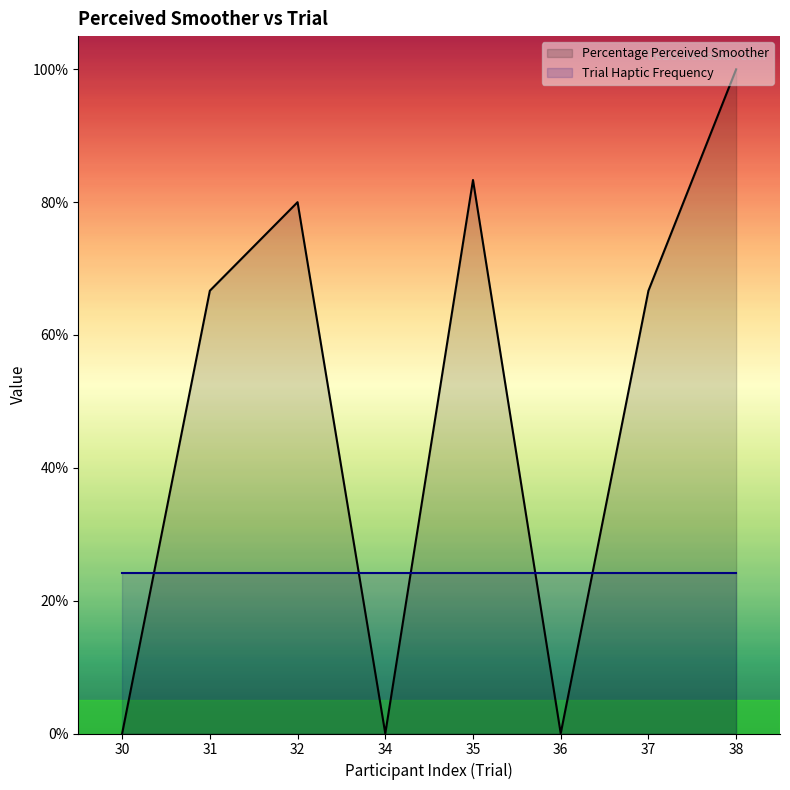

Does the chart display data point markers on the line(s)?

No